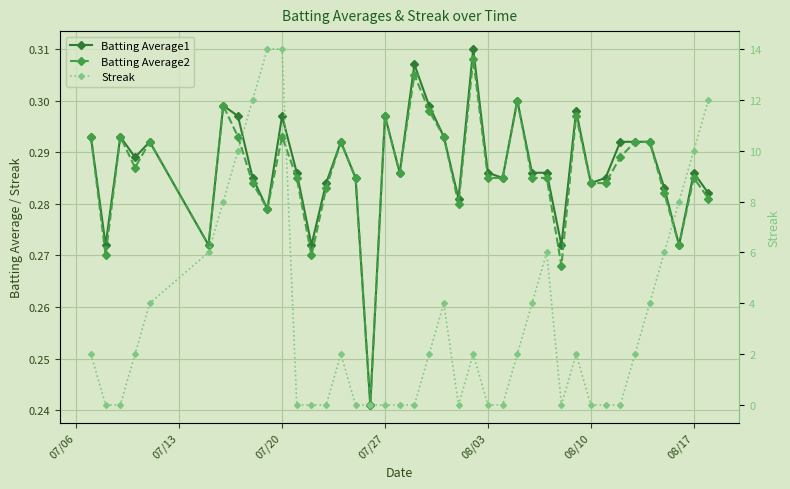

True or false: Batting Average2 and Batting Average1 cross at least once.

False